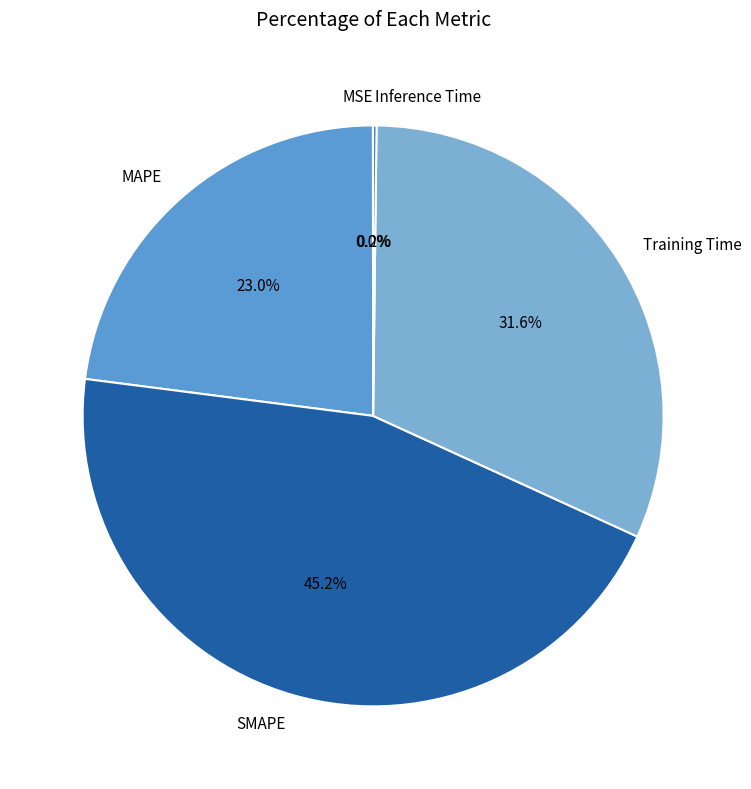

Is the sum of Training Time and MAPE greater than half?

Yes